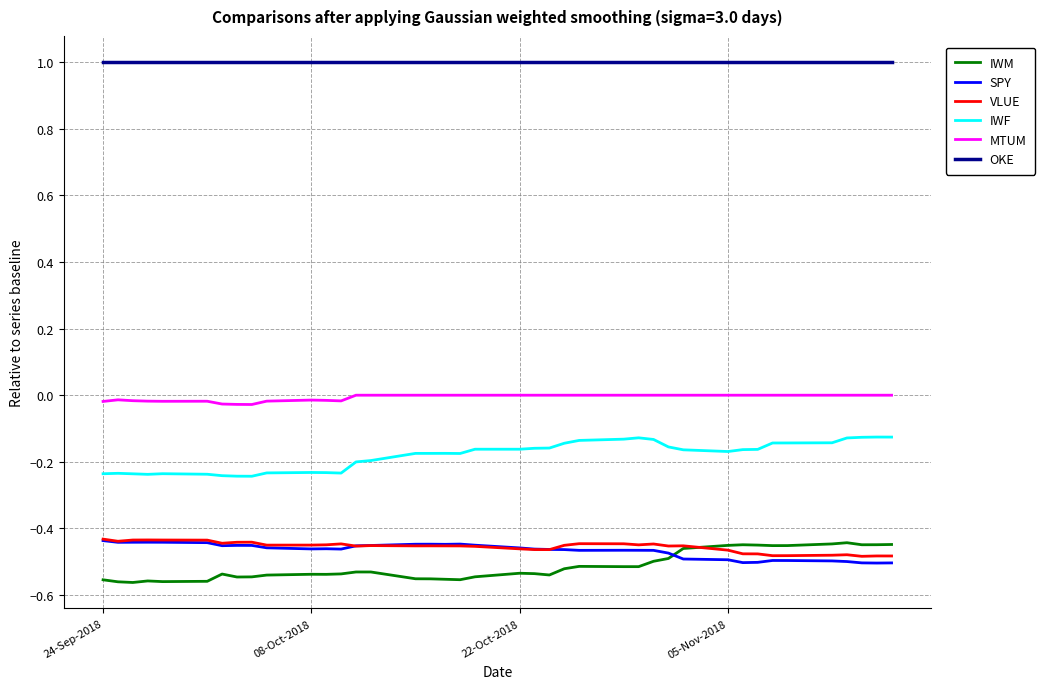

Which series has the largest total across all categories?

OKE